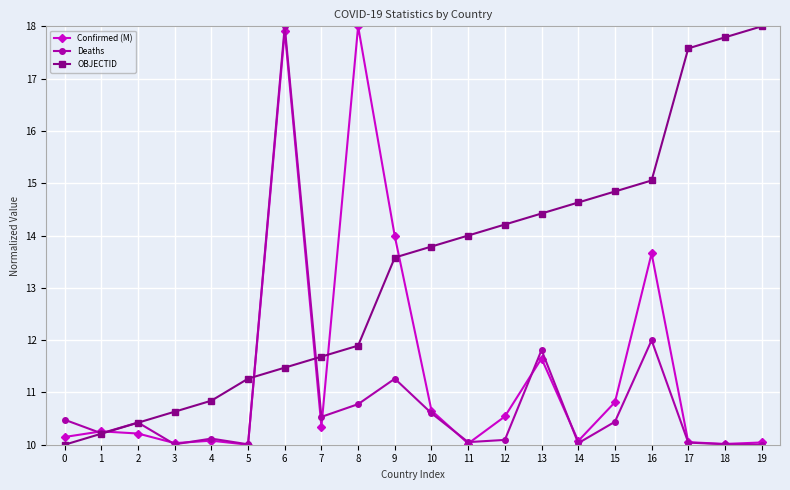

At which label is Confirmed (M) closest to 14?

9